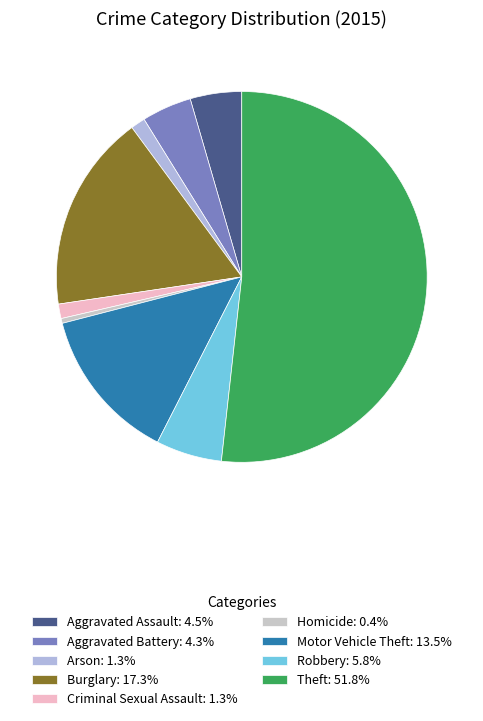

How many segments does this pie chart have?

9